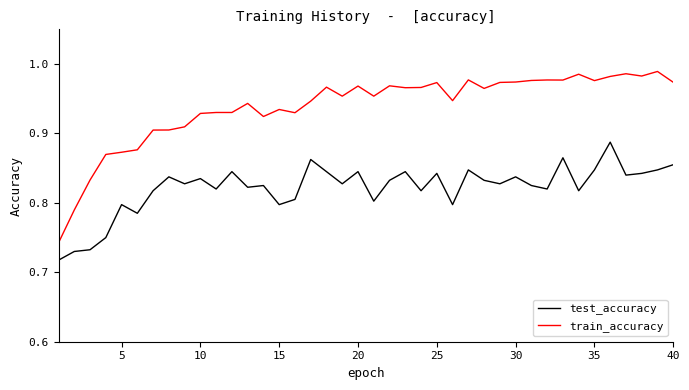

Rank the series by their average value, from highest to lowest.

train_accuracy, test_accuracy